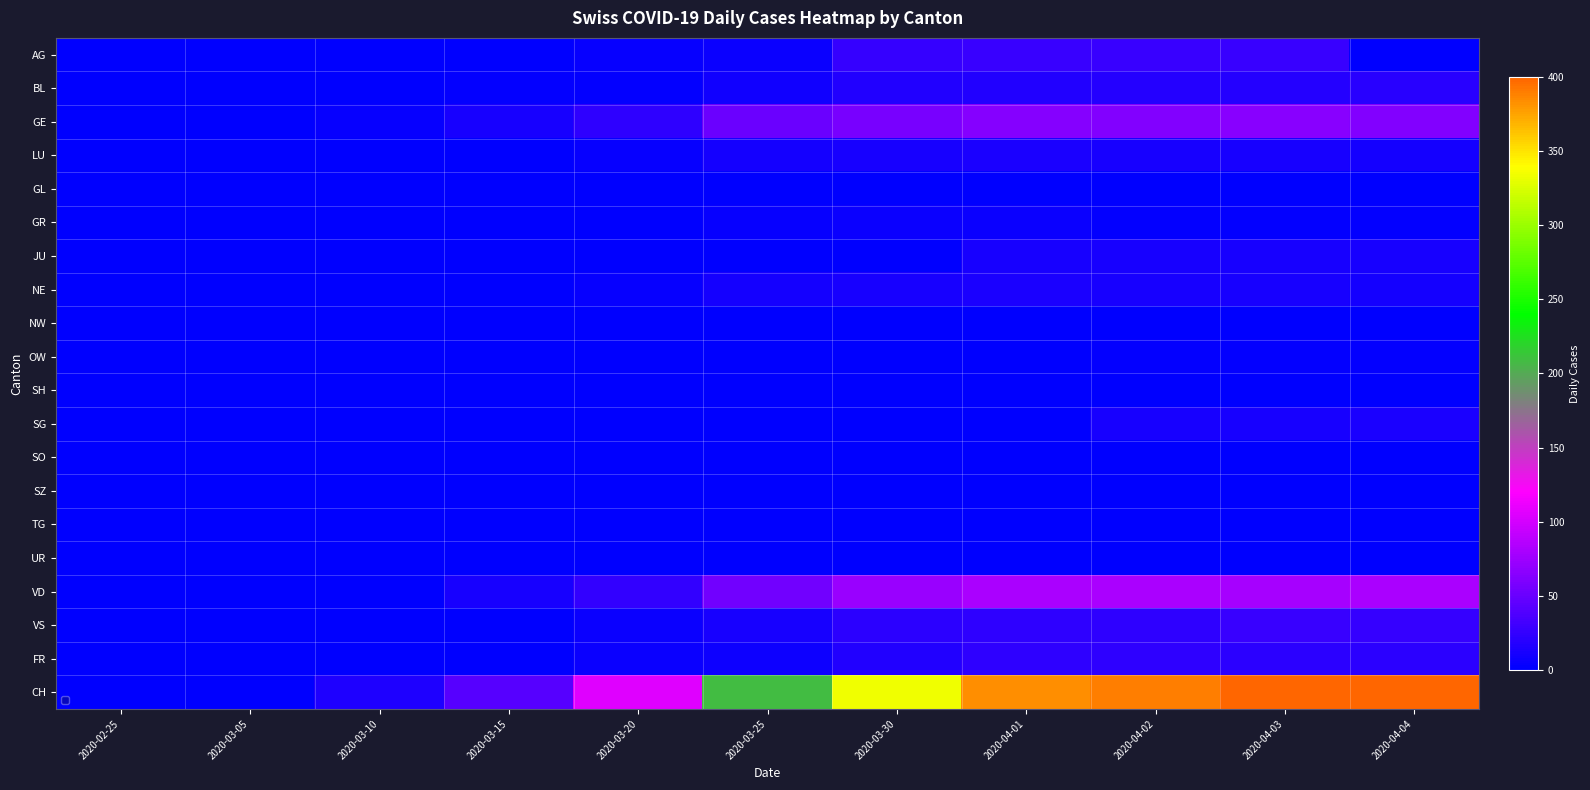

Rank the series at 2020-04-02 from highest to lowest value.

CH, VD, GE, AG, VS, FR, BL, LU, NE, JU, SG, GR, OW, GL, NW, SH, SO, SZ, TG, UR